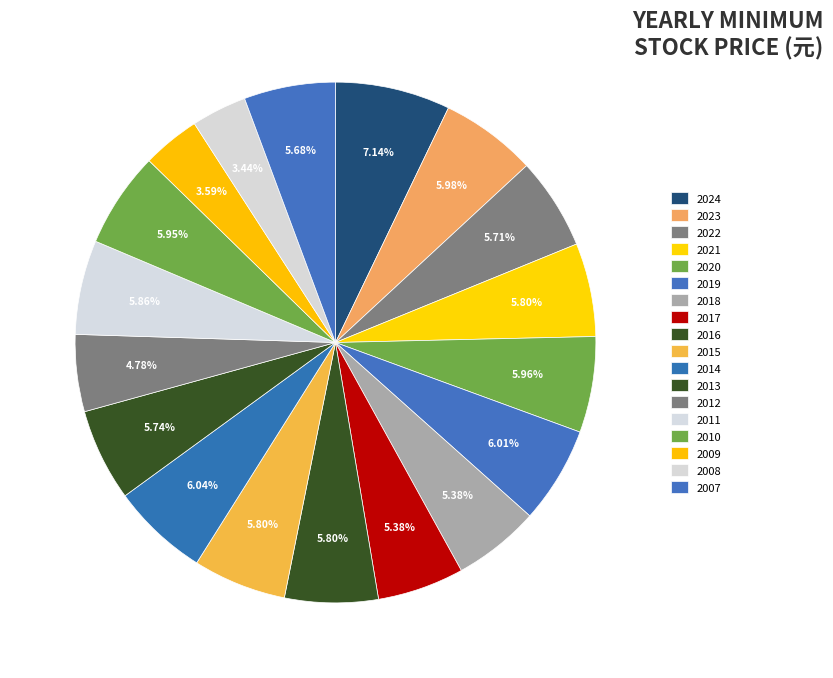

Count the number of slices in the pie.

18